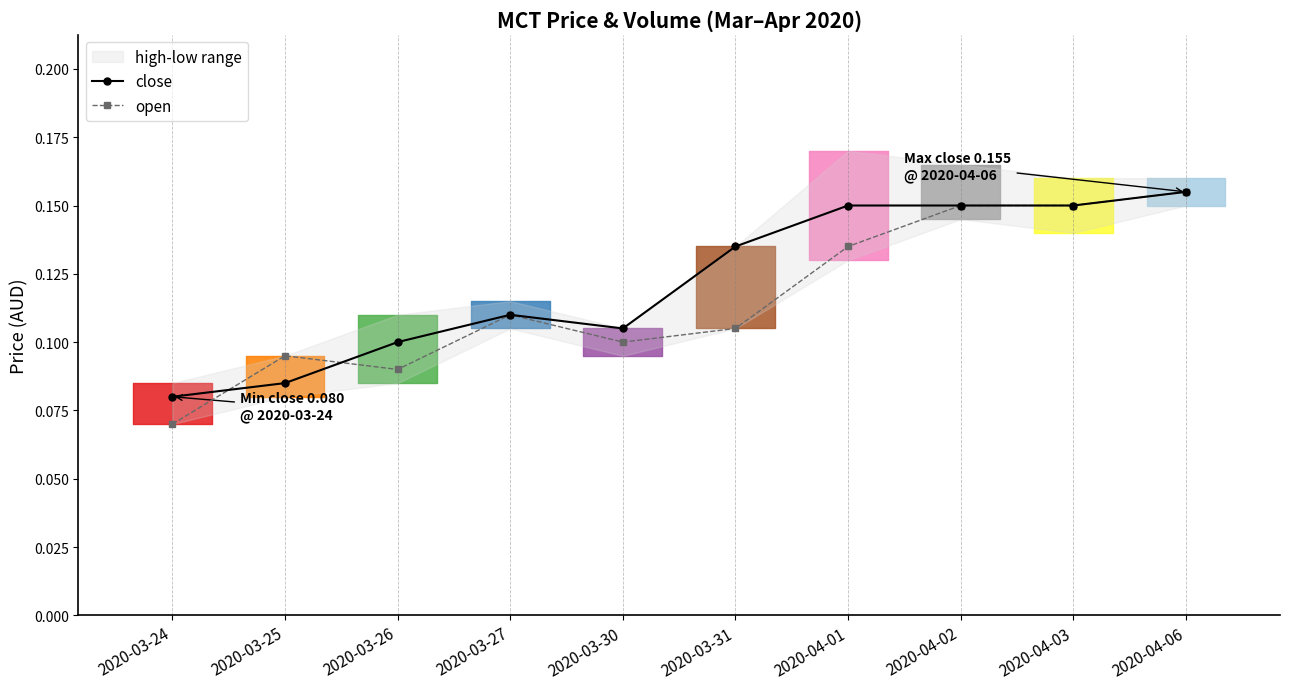

Is this an area chart (filled region under the line)?

No